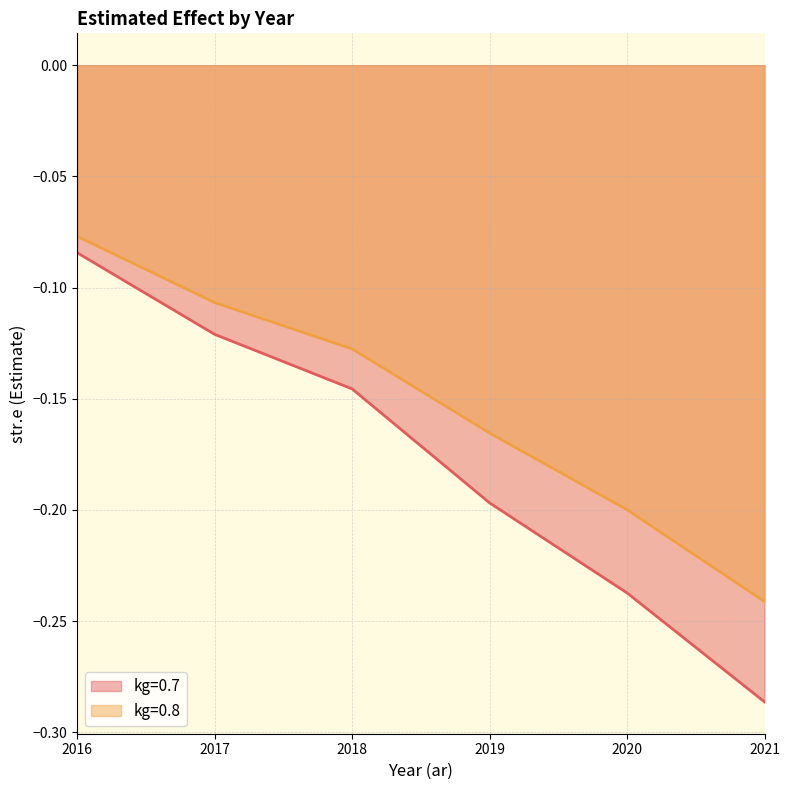

How many distinct data groups are displayed?

2